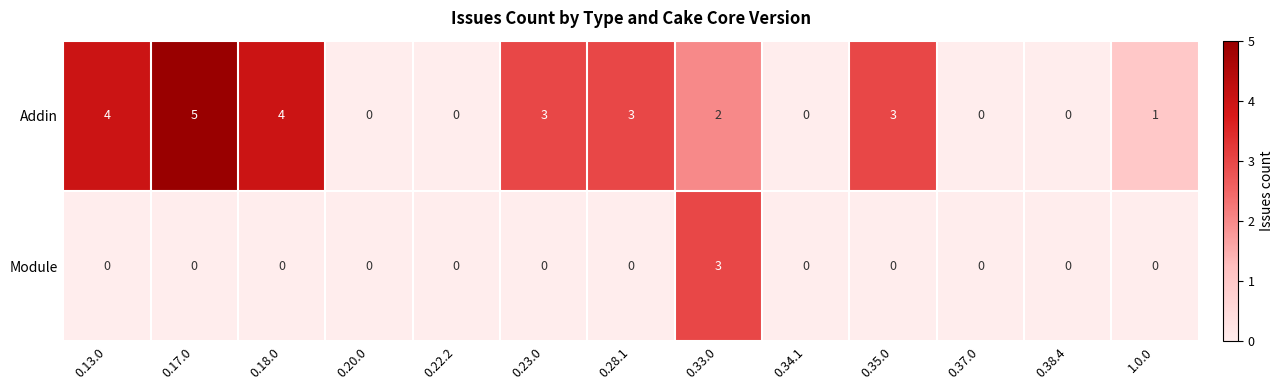

Reading left to right, transcribe all the data shown in this chart.

Addin: 0.13.0=4	0.17.0=5	0.18.0=4	0.20.0=0	0.22.2=0	0.23.0=3	0.28.1=3	0.33.0=2	0.34.1=0	0.35.0=3	0.37.0=0	0.38.4=0	1.0.0=1
Module: 0.13.0=0	0.17.0=0	0.18.0=0	0.20.0=0	0.22.2=0	0.23.0=0	0.28.1=0	0.33.0=3	0.34.1=0	0.35.0=0	0.37.0=0	0.38.4=0	1.0.0=0